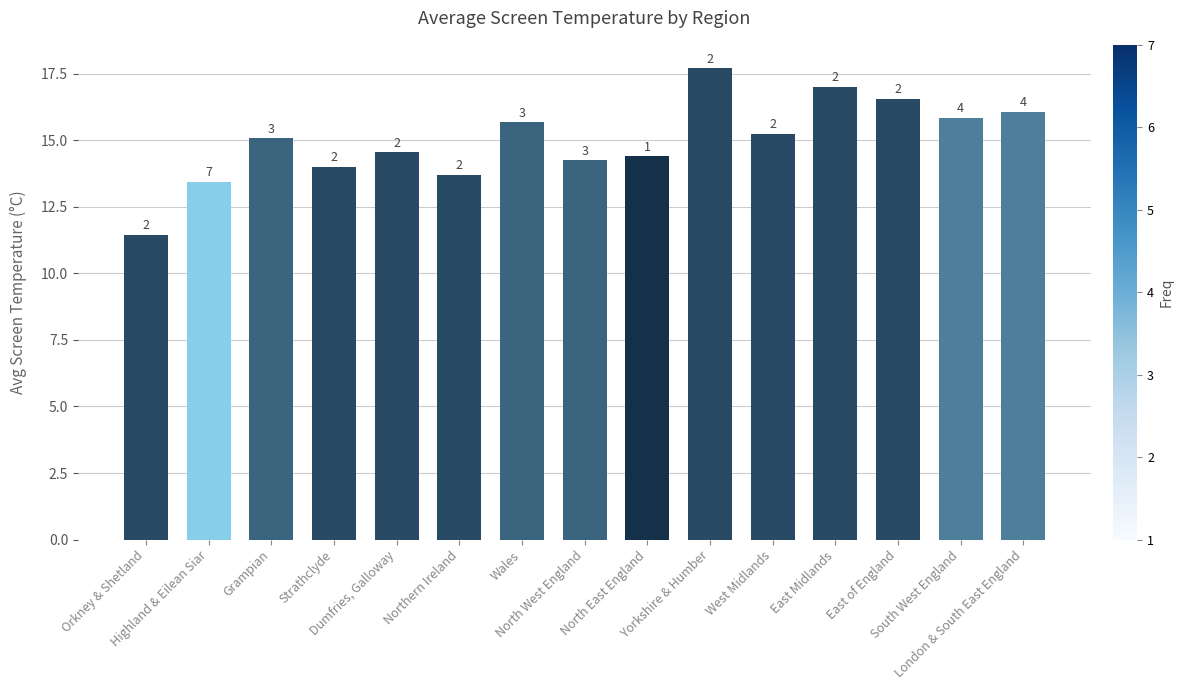

Where does the data first go above 15?

Grampian